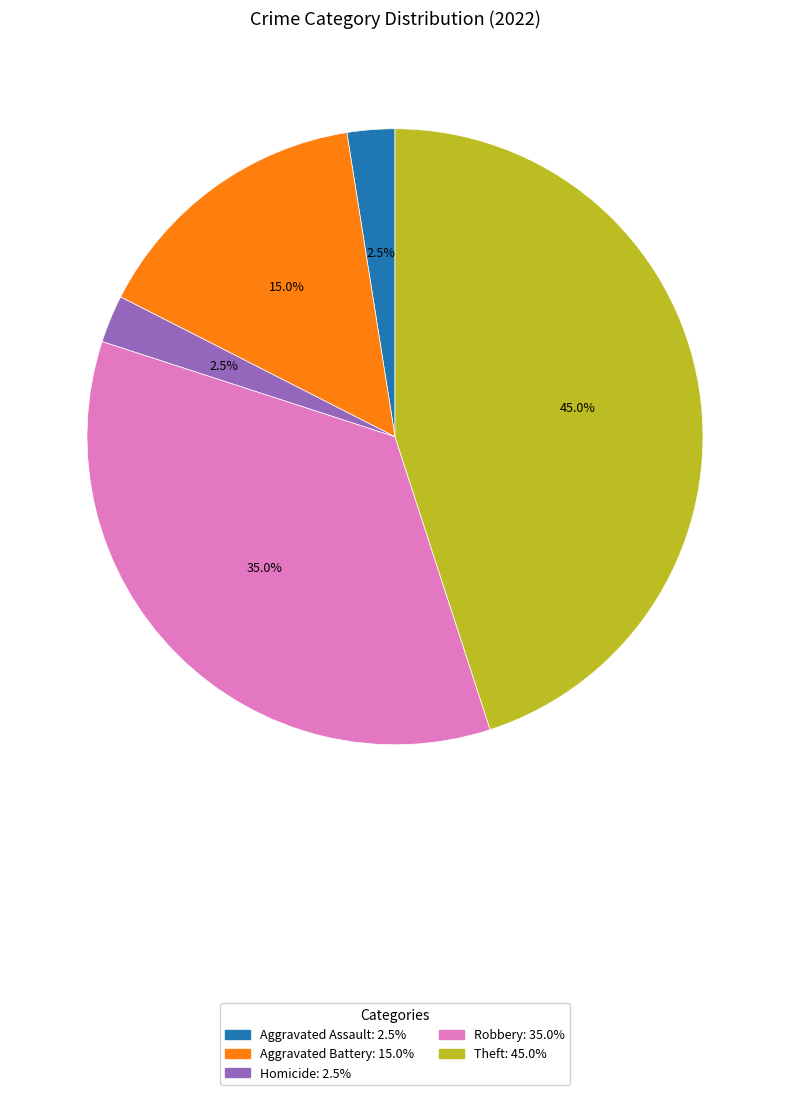

Does any single category account for the majority?

No